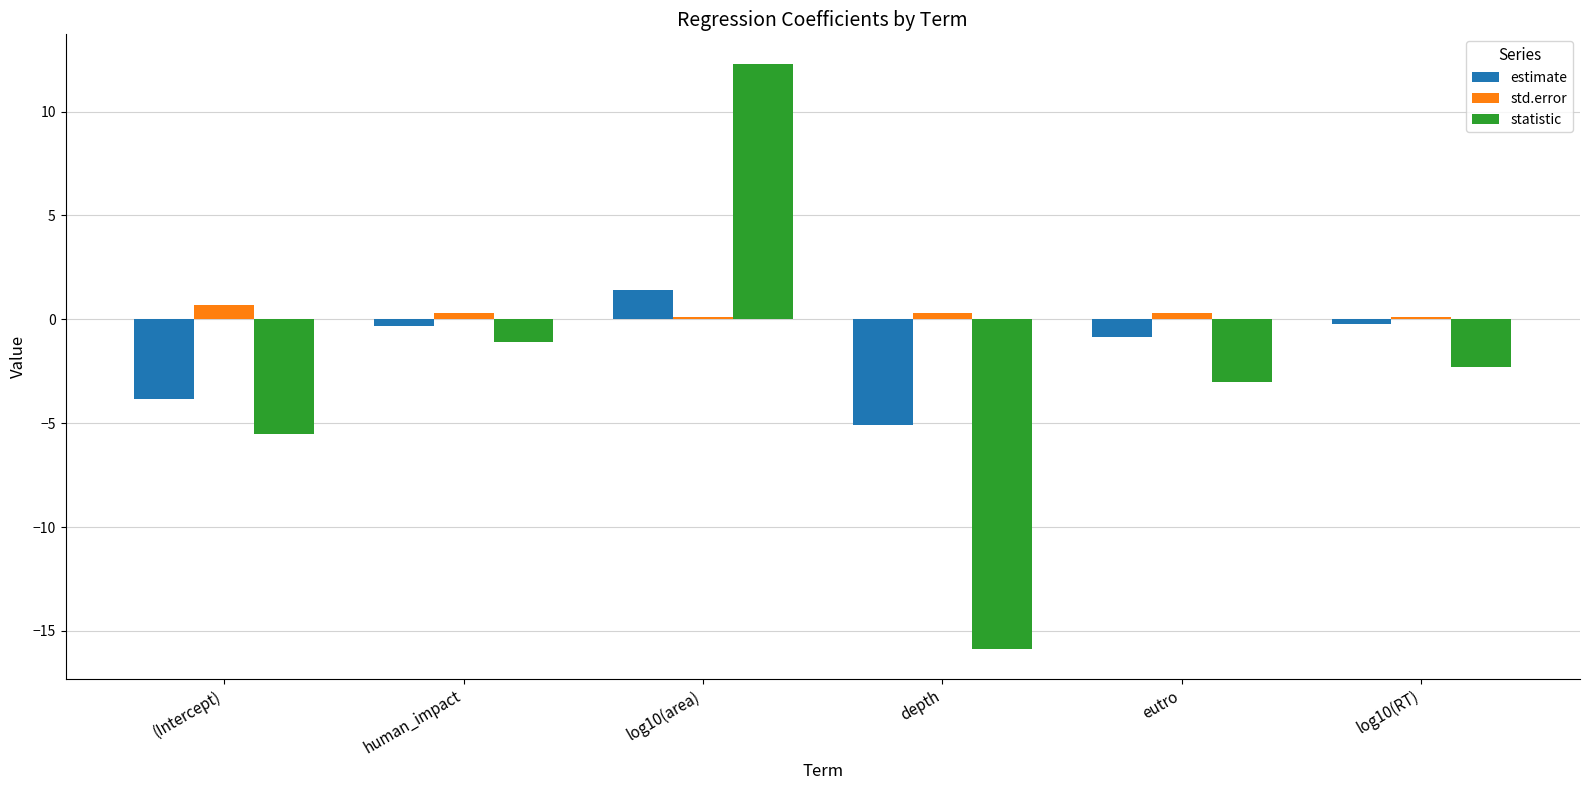

At which label does statistic reach its peak?

log10(area)